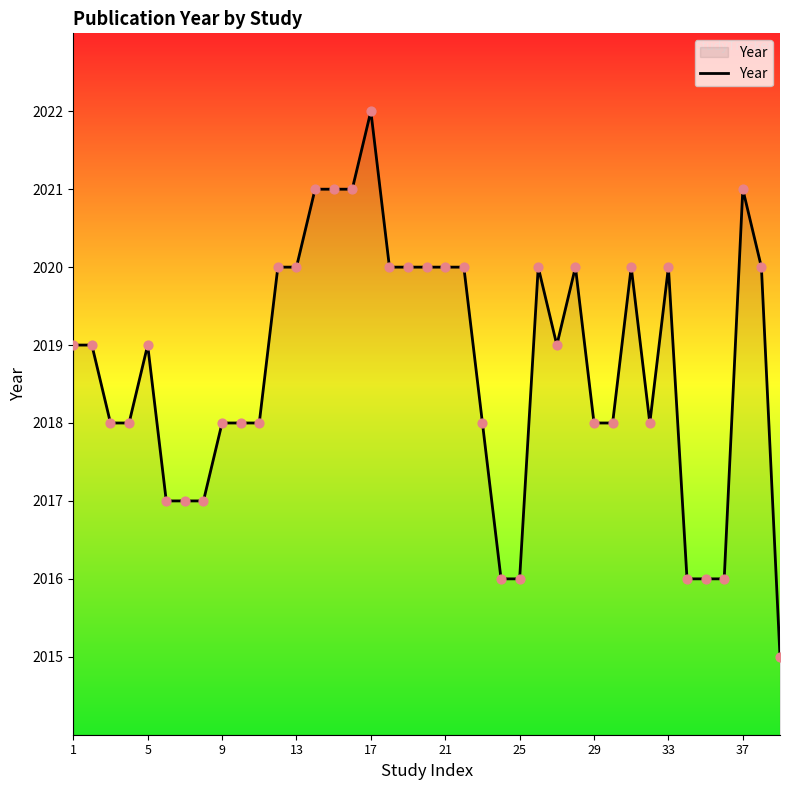

What is the maximum value shown in the chart?

2022